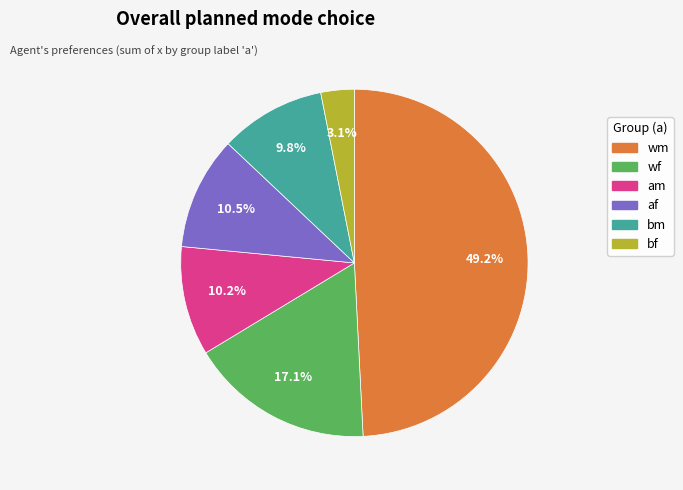

How much of the chart is everything except bm?

90.2%